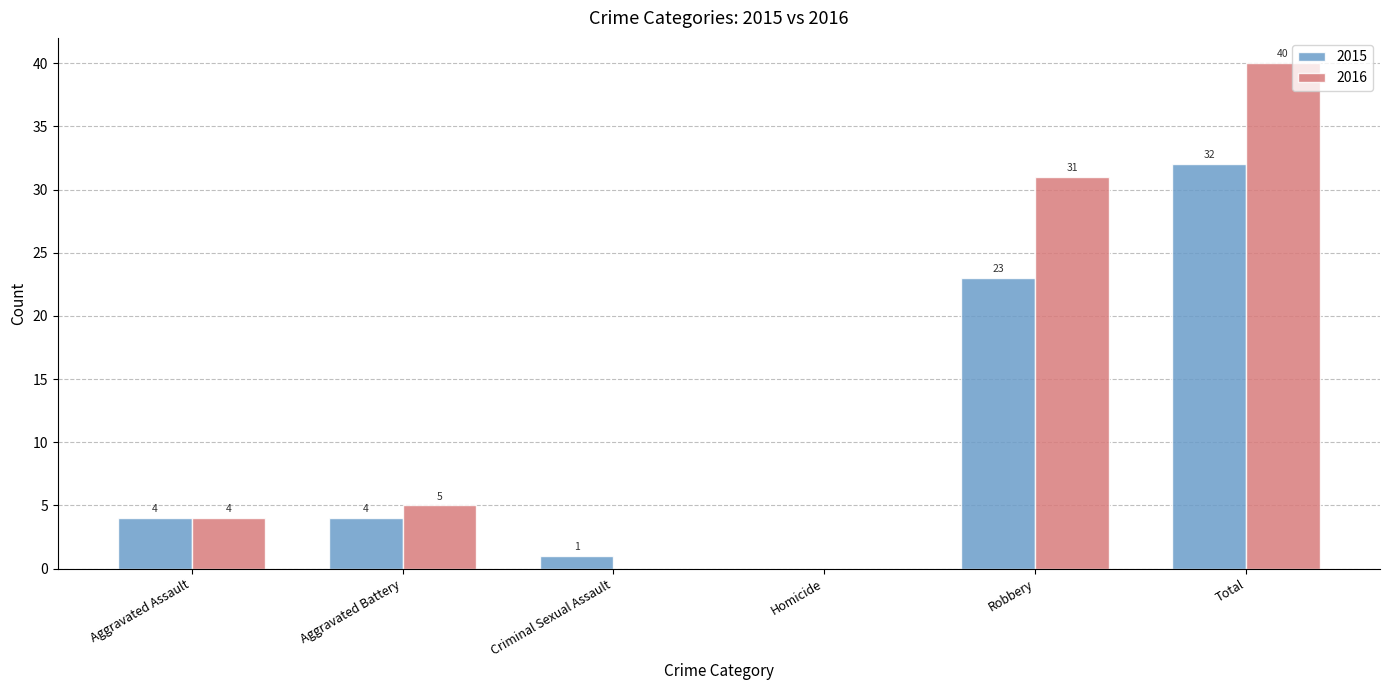

What is the average value of the 2016 series?

13